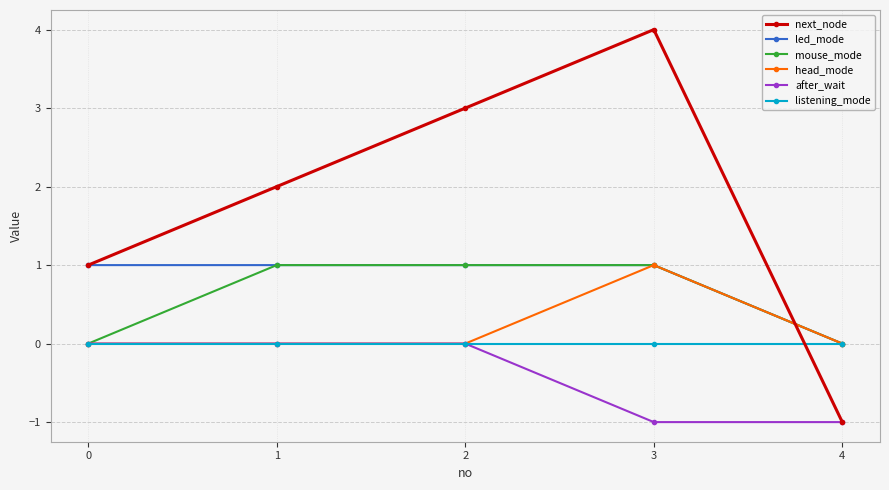

The value of listening_mode at 4 is 0. True or false?

True